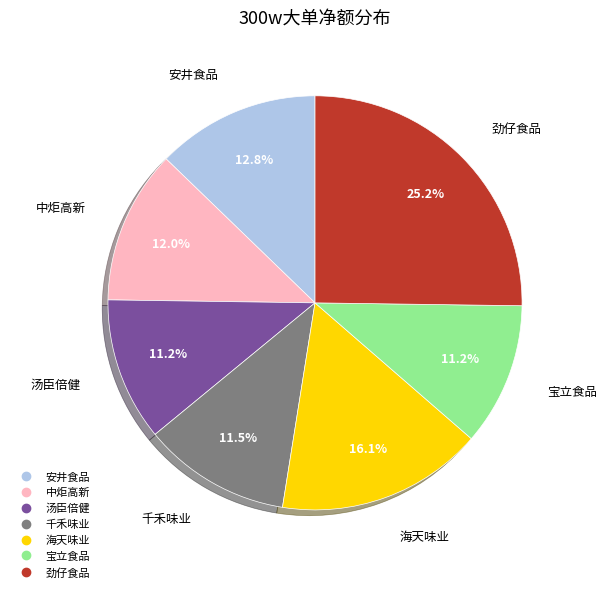

To the nearest percent, what percentage of the pie is 安井食品?

13%